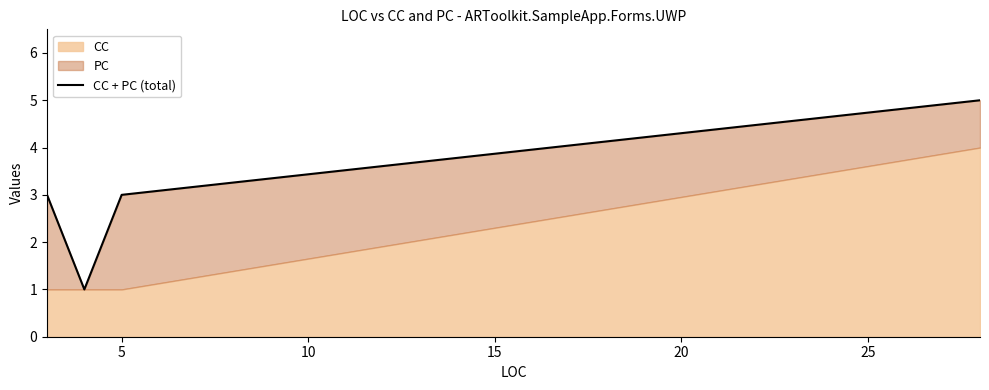

True or false: there are more than 2 points higher than both neighbors.

False